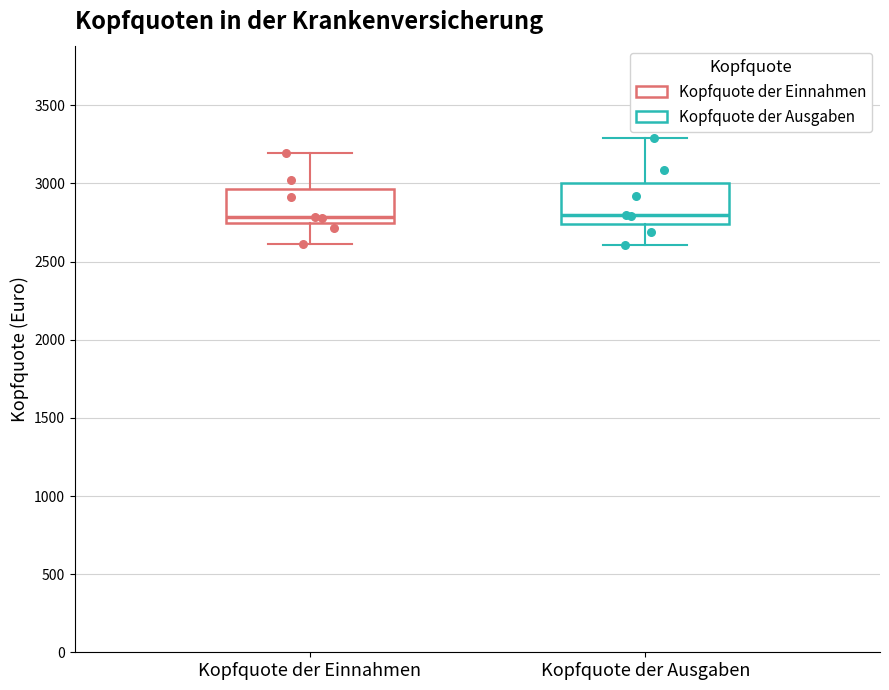

Reading left to right, read every box against the y-axis: the position of its median line, the range the box covers, and the ends of its whiskers. The values are not printed on the chart, so give them approximately, as read against the axis.

Kopfquote der Einnahmen: median 2800, box 2750 to 2950, whiskers 2600 to 3200
Kopfquote der Ausgaben: median 2800, box 2750 to 3000, whiskers 2600 to 3300